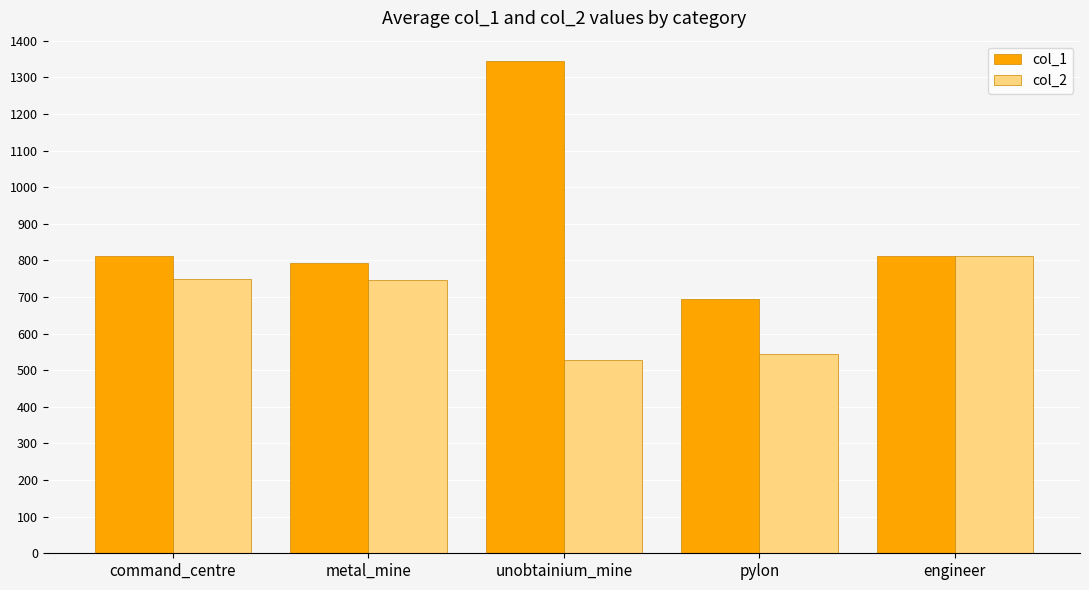

What is the value of the col_1 bar at the 1st from the left?

812.0